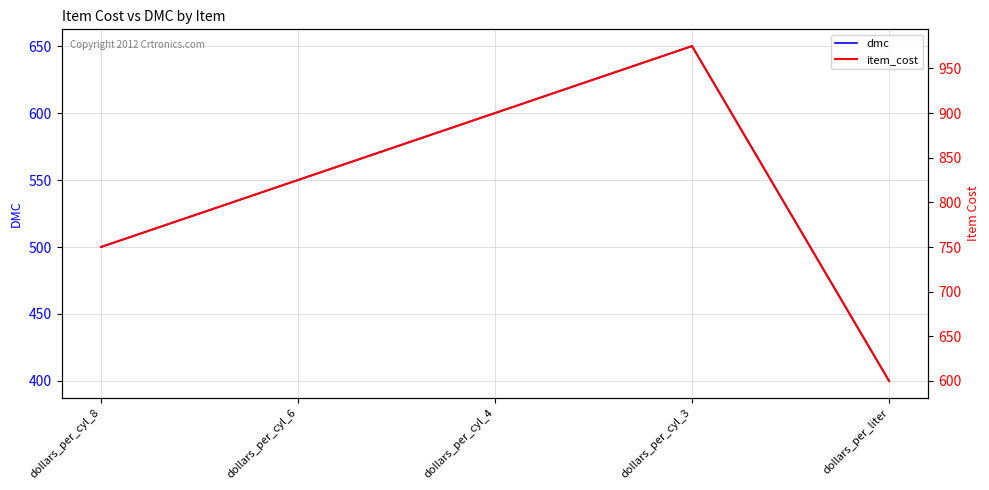

True or false: dmc and item_cost cross at least once.

False